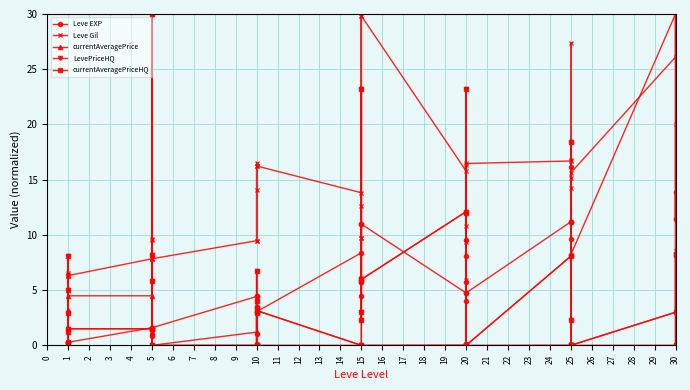

What is the sum of all Leve EXP values?

246.8